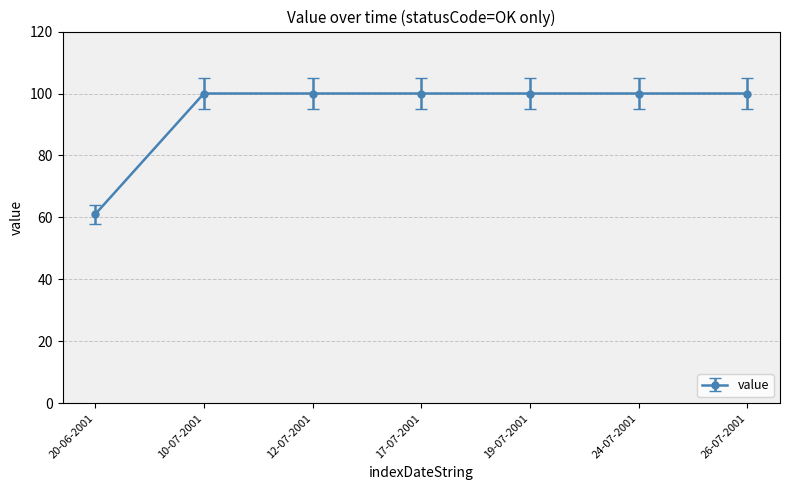

What is the greatest value displayed?

100